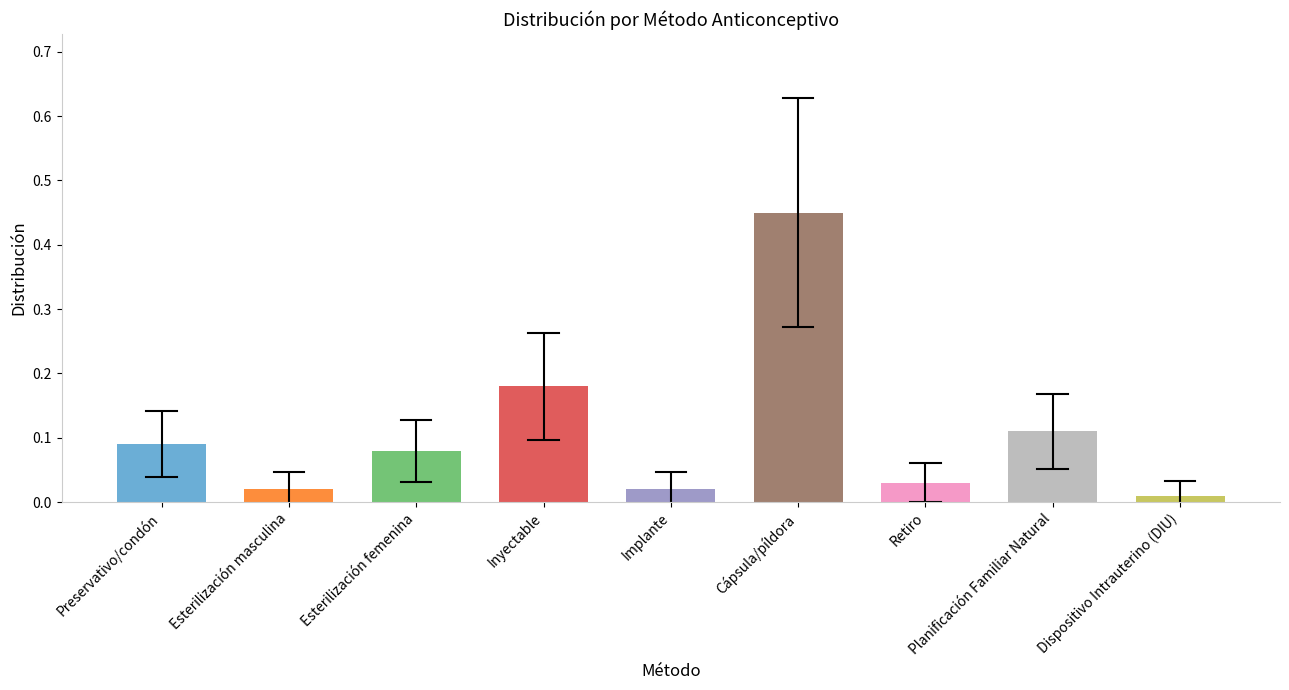

True or false: the data shows 0.3 at Cápsula/píldora.

False